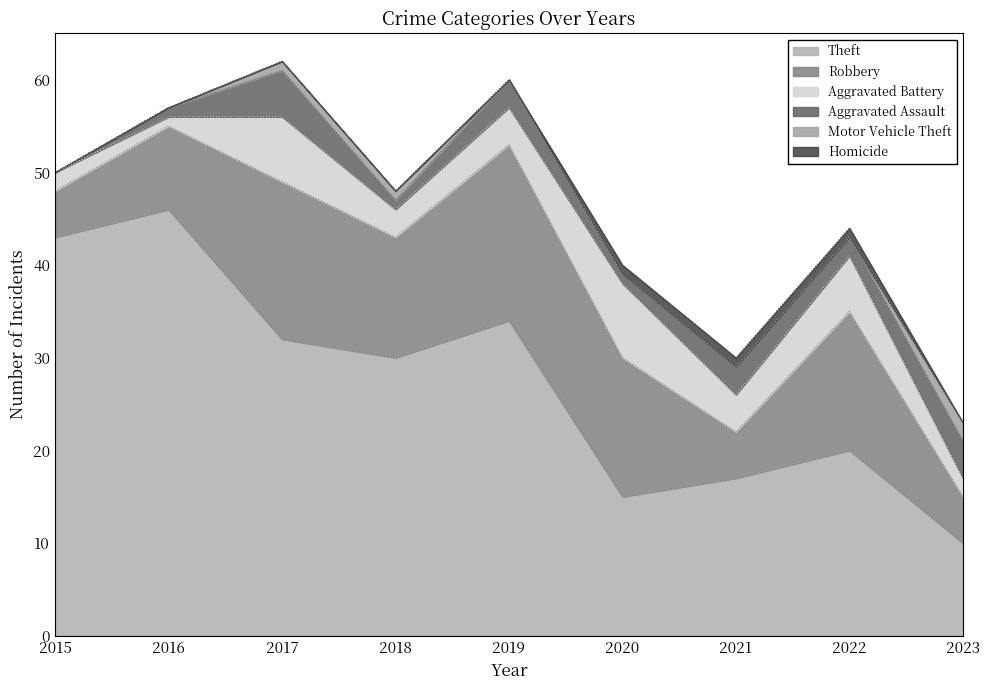

Between 2020 and 2021, which series saw the biggest shift?

Robbery